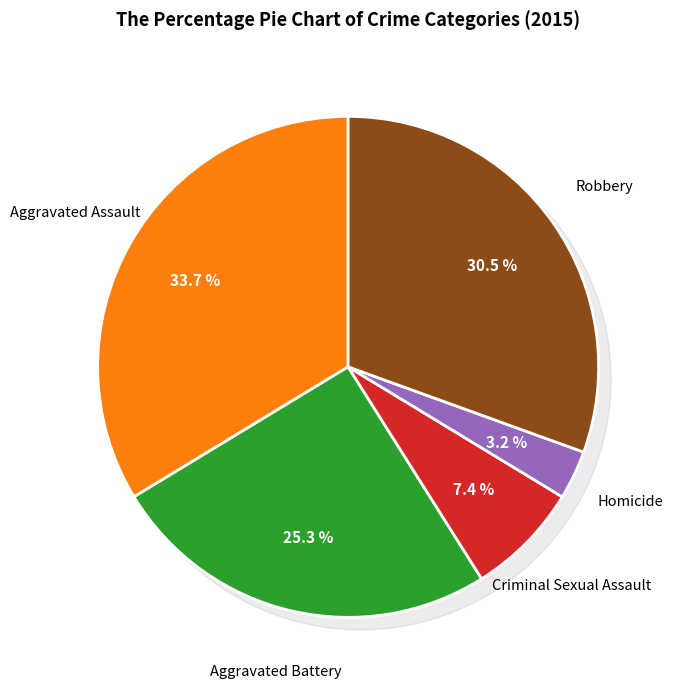

To the nearest percent, what portion does Aggravated Battery represent?

25%